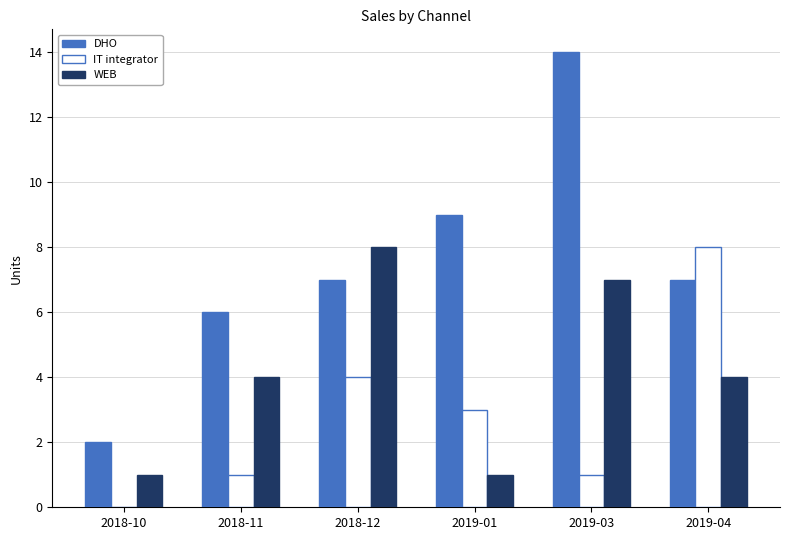

Which series has the largest total across all categories?

DHO